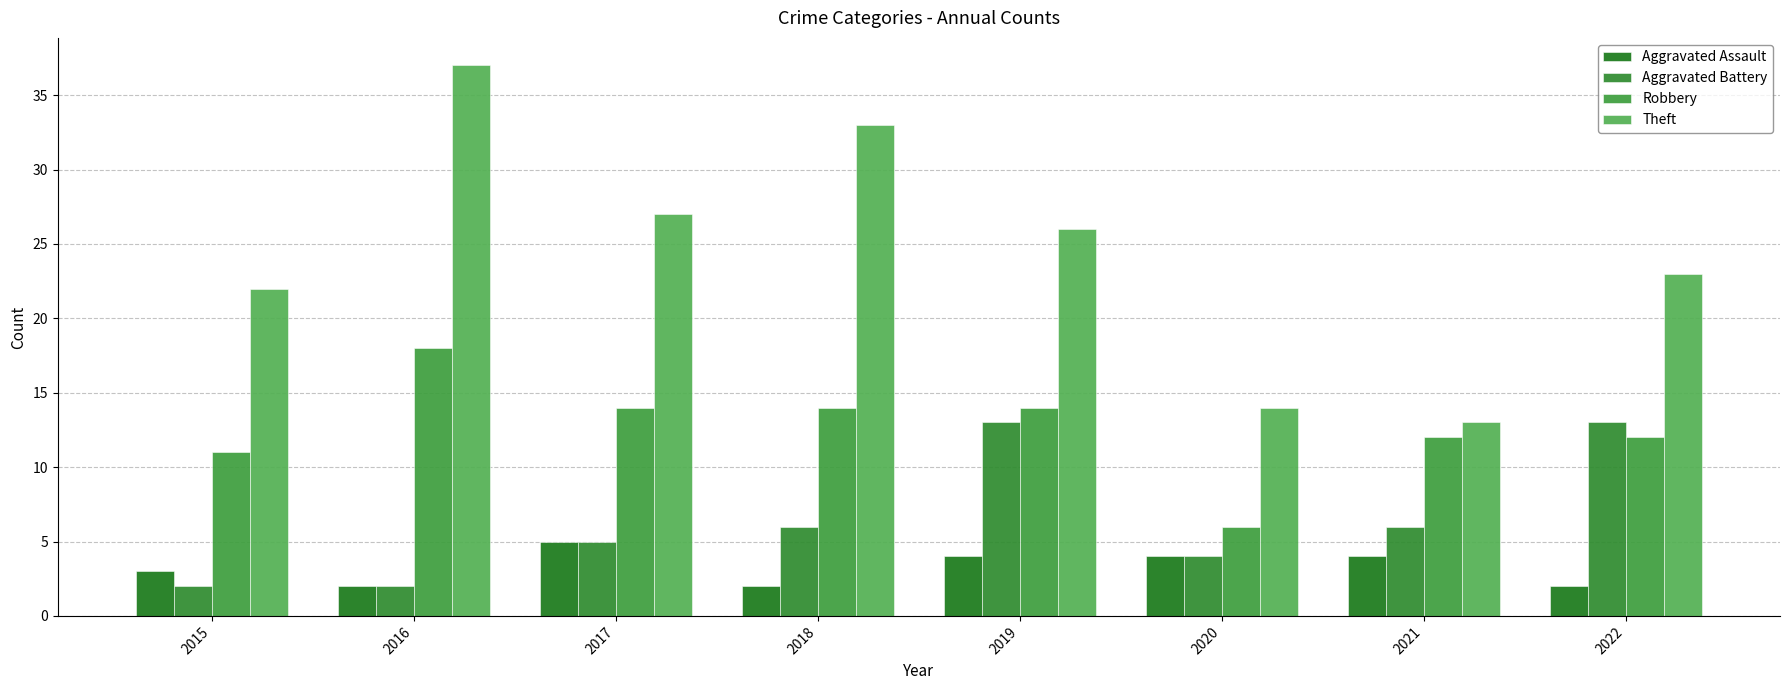

The Robbery series shows 9 at 2019. True or false?

False